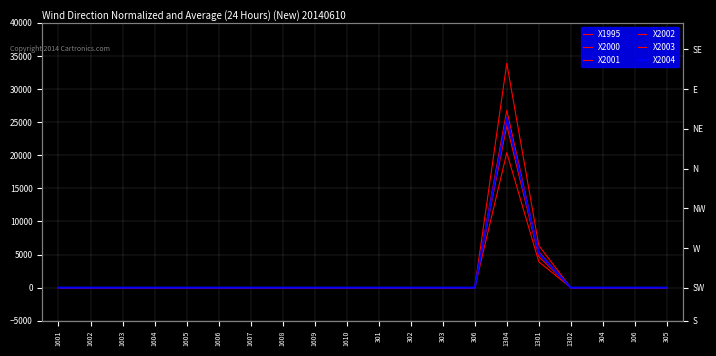

Reading left to right, extract all data points from this chart.

X1995: 1601=0	1602=0	1603=0	1604=0	1605=0	1606=0	1607=0	1608=0	1609=0	1610=0	301=0	302=0	303=0	306=0	1304=33891	1301=6374	1302=0	304=0	106=0	305=0
X2000: 1601=0	1602=0	1603=0	1604=0	1605=0	1606=0	1607=0	1608=0	1609=0	1610=0	301=0	302=0	303=0	306=0	1304=24487	1301=4687	1302=0	304=0	106=0	305=0
X2001: 1601=0	1602=0	1603=0	1604=0	1605=0	1606=0	1607=0	1608=0	1609=0	1610=0	301=0	302=0	303=0	306=0	1304=26796	1301=5178	1302=0	304=0	106=0	305=0
X2002: 1601=0	1602=0	1603=0	1604=0	1605=0	1606=0	1607=0	1608=0	1609=0	1610=0	301=0	302=0	303=0	306=0	1304=20390	1301=3914	1302=0	304=0	106=0	305=0
X2003: 1601=0	1602=0	1603=0	1604=0	1605=0	1606=0	1607=0	1608=0	1609=0	1610=0	301=0	302=0	303=0	306=0	1304=25170	1301=5426	1302=0	304=0	106=0	305=0
X2004: 1601=0	1602=0	1603=0	1604=0	1605=0	1606=0	1607=0	1608=0	1609=0	1610=0	301=0	302=0	303=0	306=0	1304=25625	1301=5204	1302=0	304=0	106=0	305=0